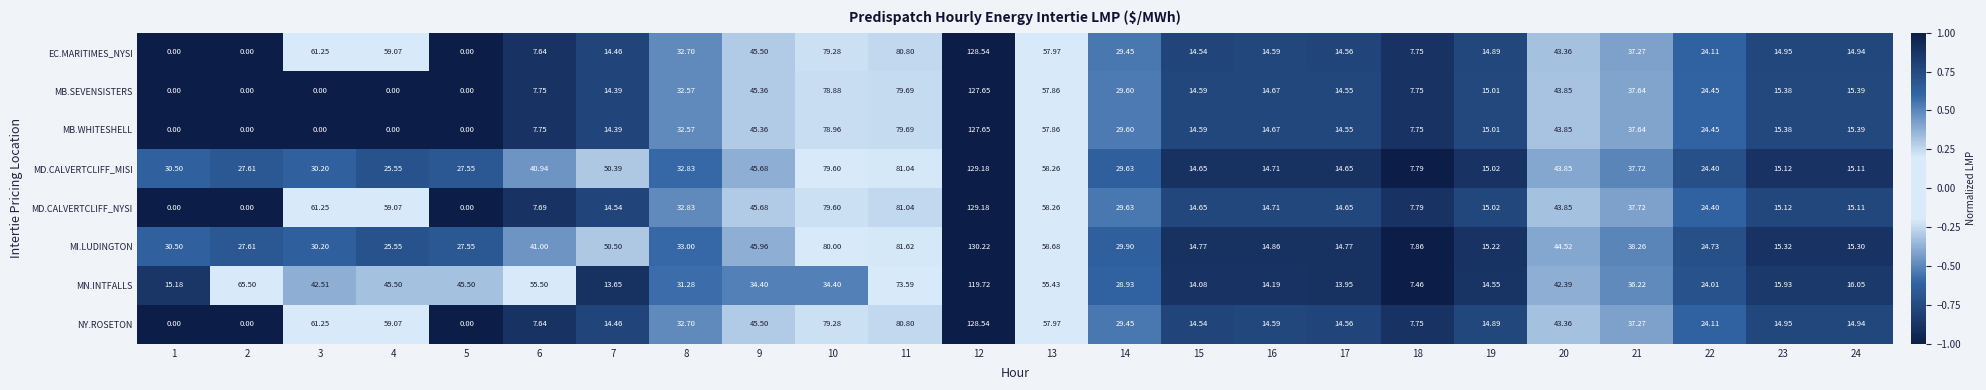

Which series has the largest range (max minus min)?

MD.CALVERTCLIFF_NYSI